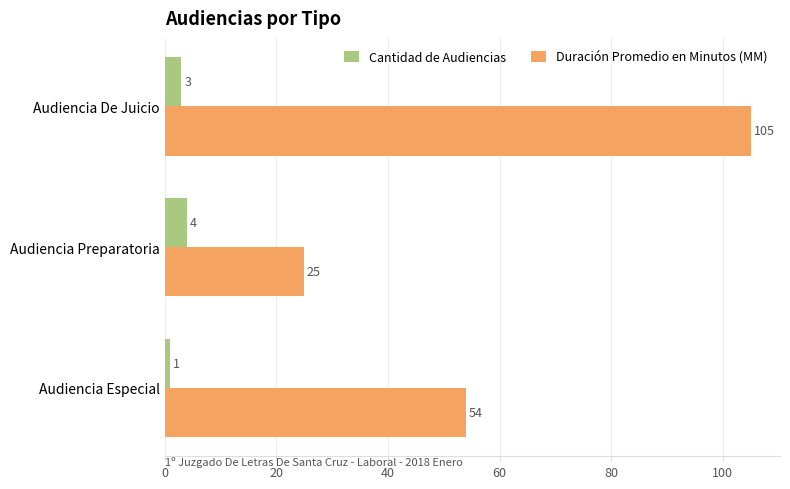

Which label corresponds to the largest value in the chart?

Audiencia De Juicio